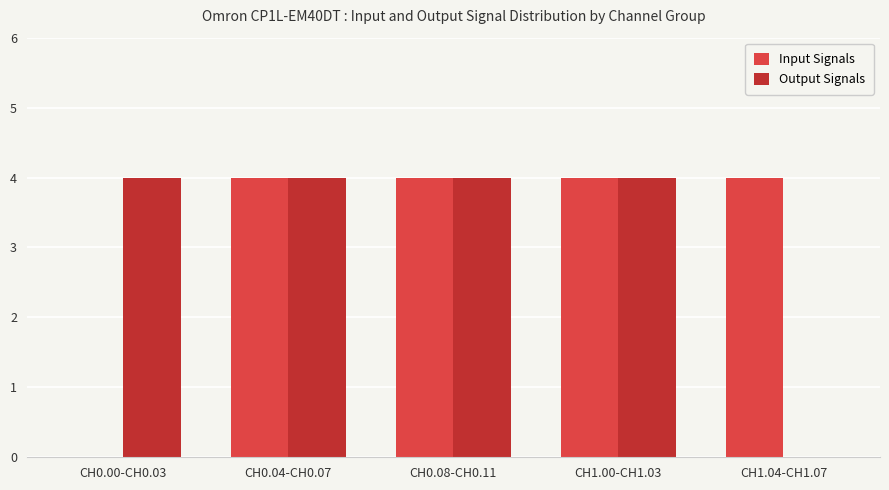

The value of Input Signals at CH0.00-CH0.03 is 0. True or false?

True